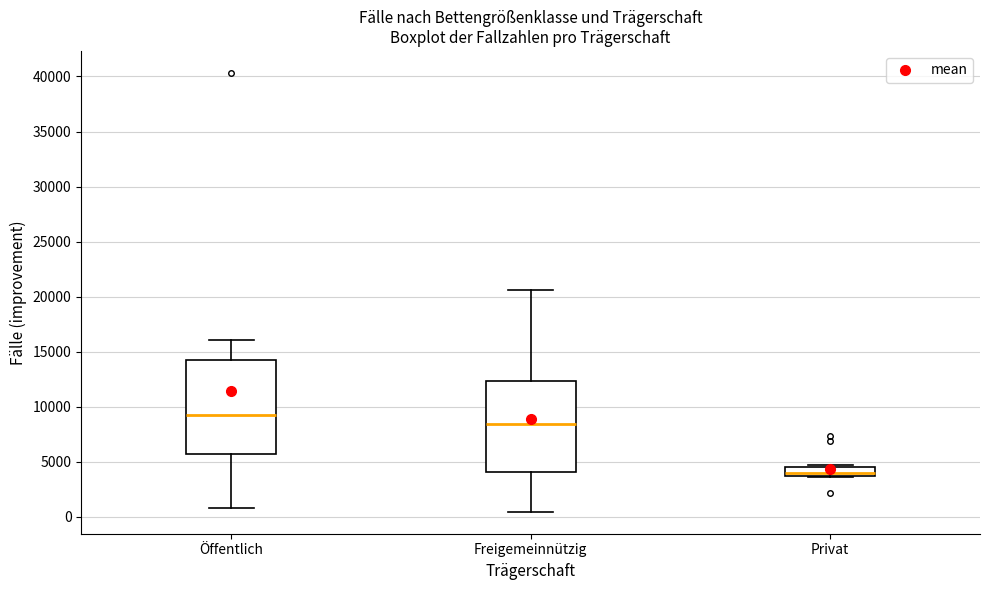

Reading left to right, read every box against the y-axis: the position of its median line, the range the box covers, and the ends of its whiskers. The values are not printed on the chart, so give them approximately, as read against the axis.

Öffentlich: median 9500, box 5500 to 14500, whiskers 1000 to 16000
Freigemeinnützig: median 8500, box 4000 to 12500, whiskers 500 to 20500
Privat: median 4000, box 3500 to 4500, whiskers 3500 to 4500 (just above the box's upper edge)